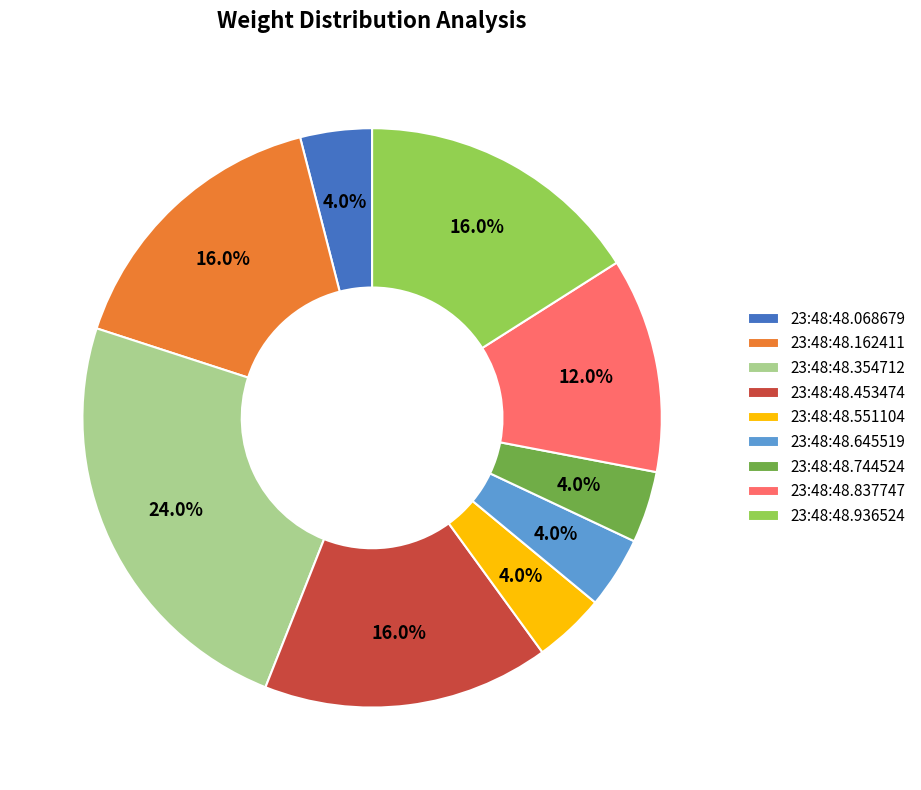

Is there any slice that represents more than half of the pie?

No